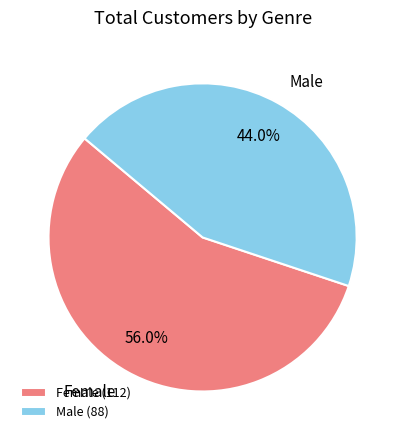

What is the majority slice?

Female